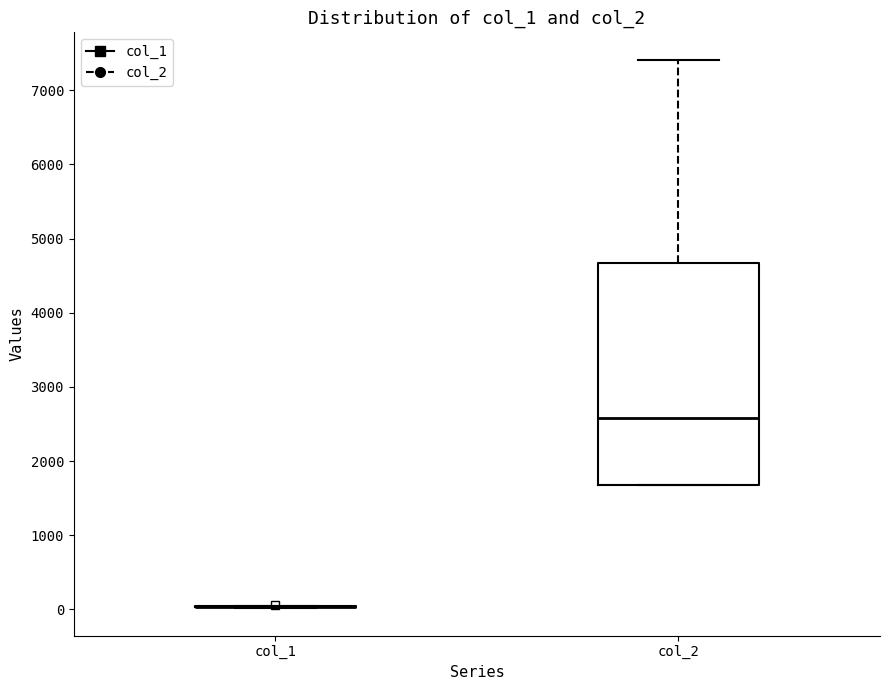

Which box is the tallest, from its lower edge to its upper edge?

col_2